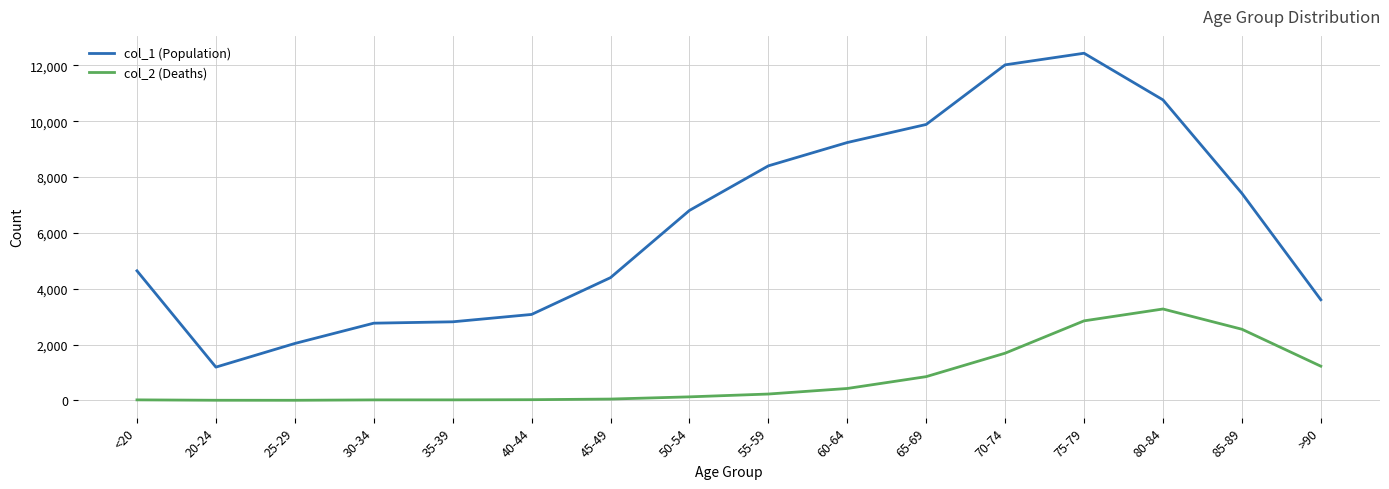

Where is col_2 (Deaths) nearest to the value 1638?

70-74